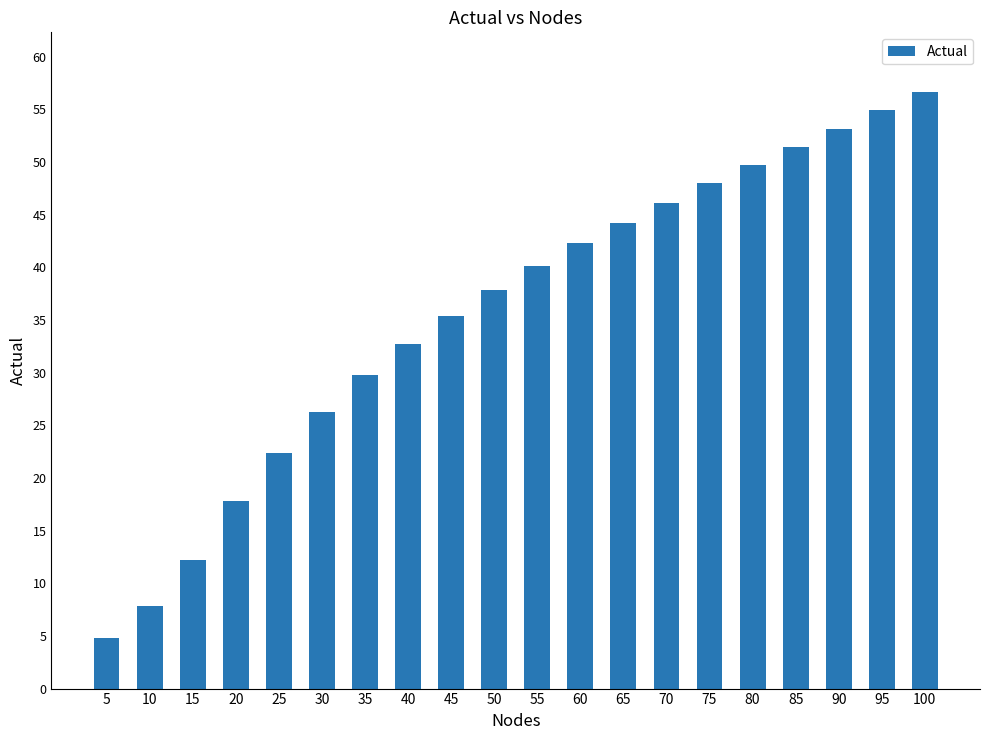

What is the approximate value at 20?

17.8